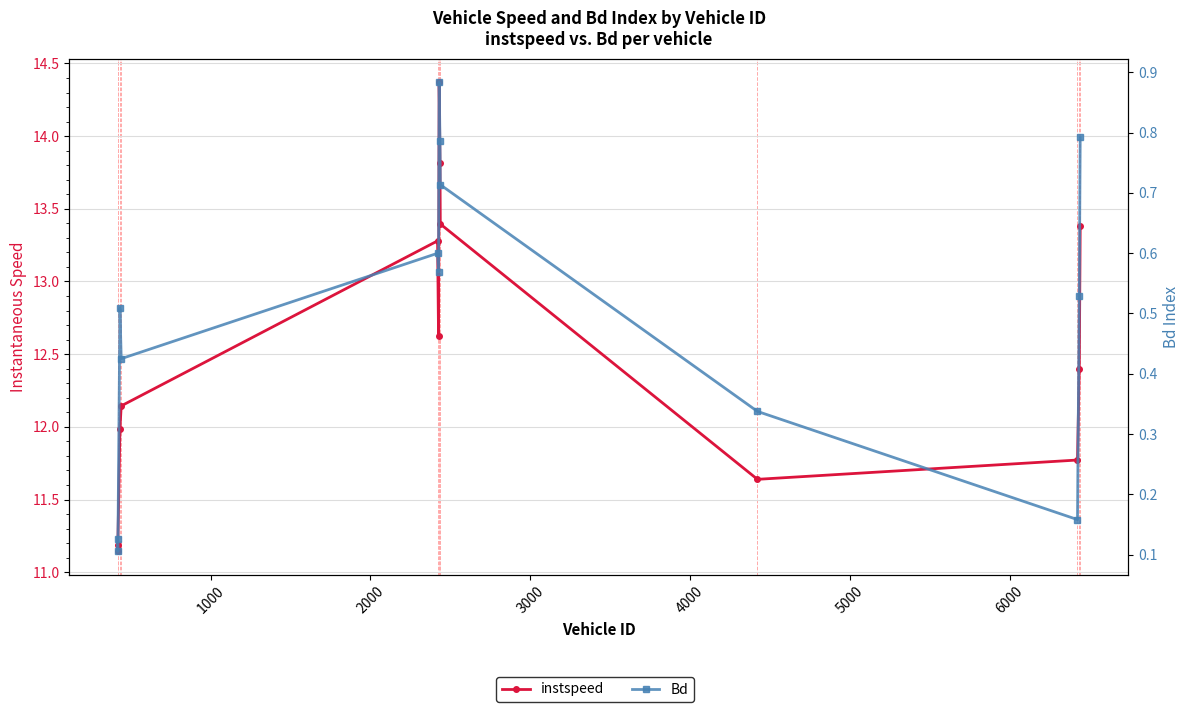

In instspeed, how many points are higher than both neighbors (excluding endpoints)?

2